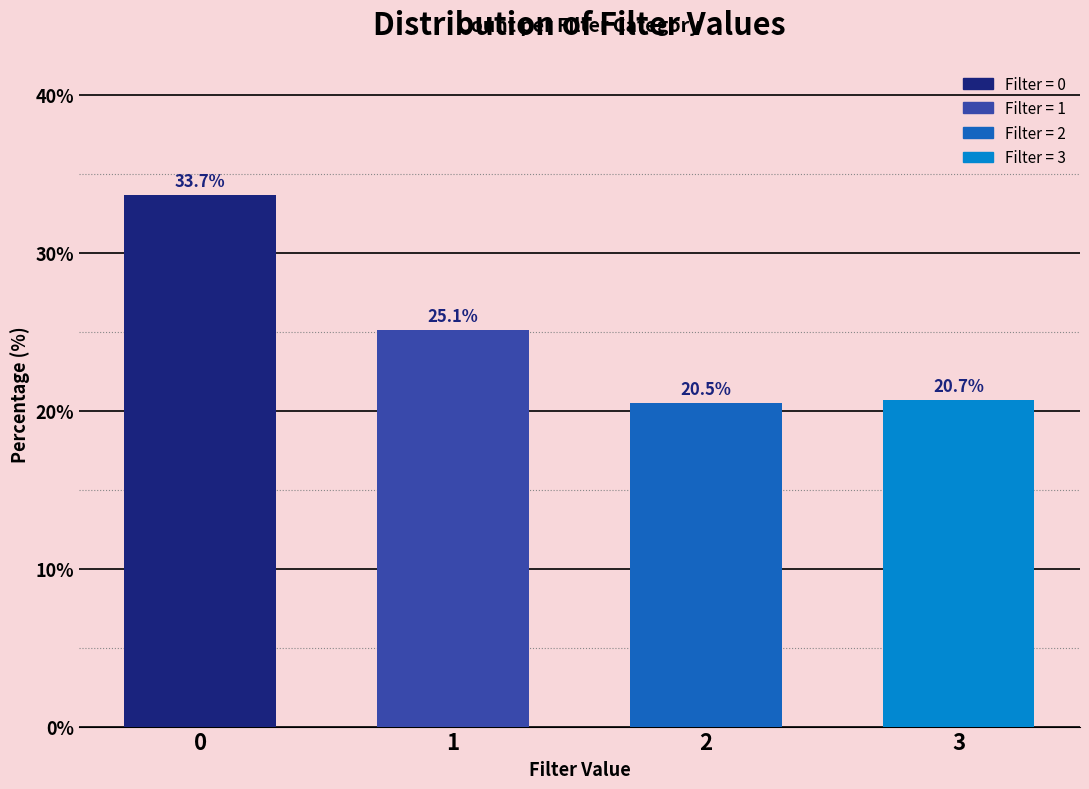

Reading left to right, what are all the values shown in this chart?

0=33.7	1=25.1	2=20.5	3=20.7